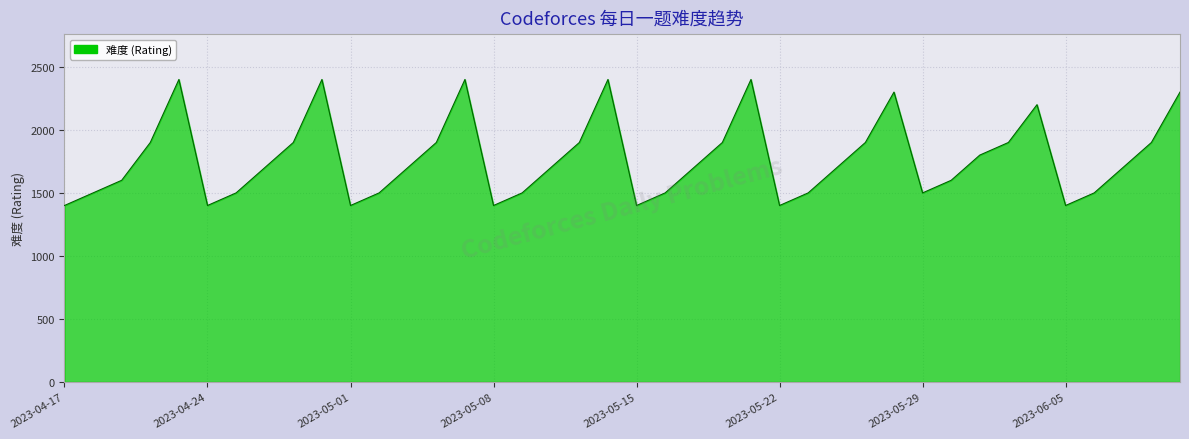

What is the minimum value shown in the chart?

1400